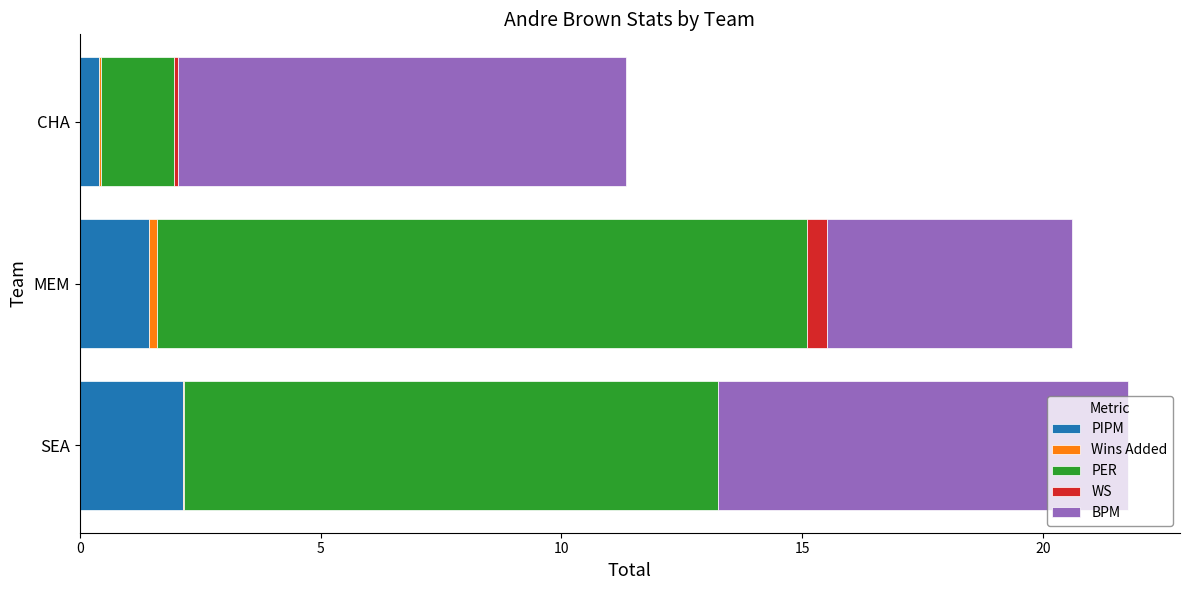

The value of PIPM at SEA is 1.3. True or false?

False